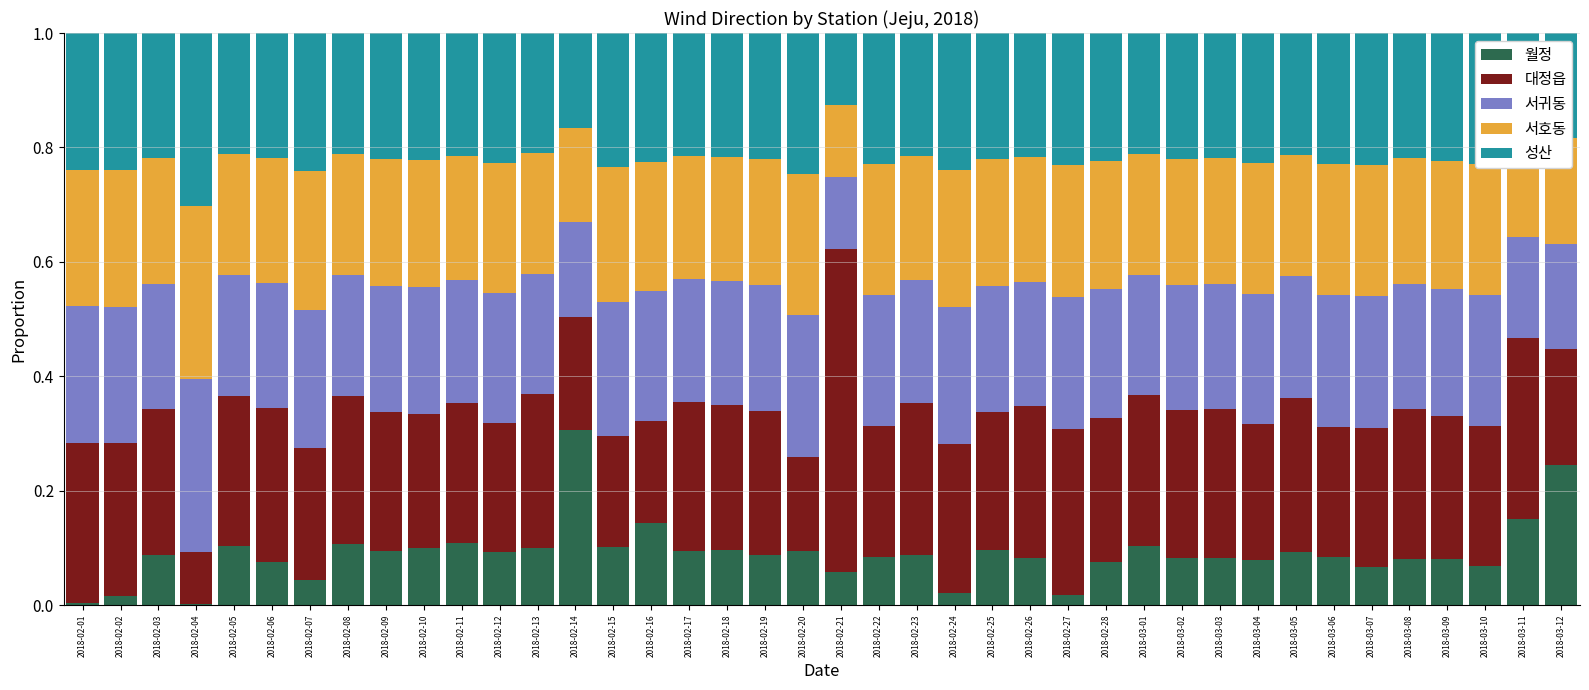

The value of 월정 at 2018-02-08 is 0.2. True or false?

False